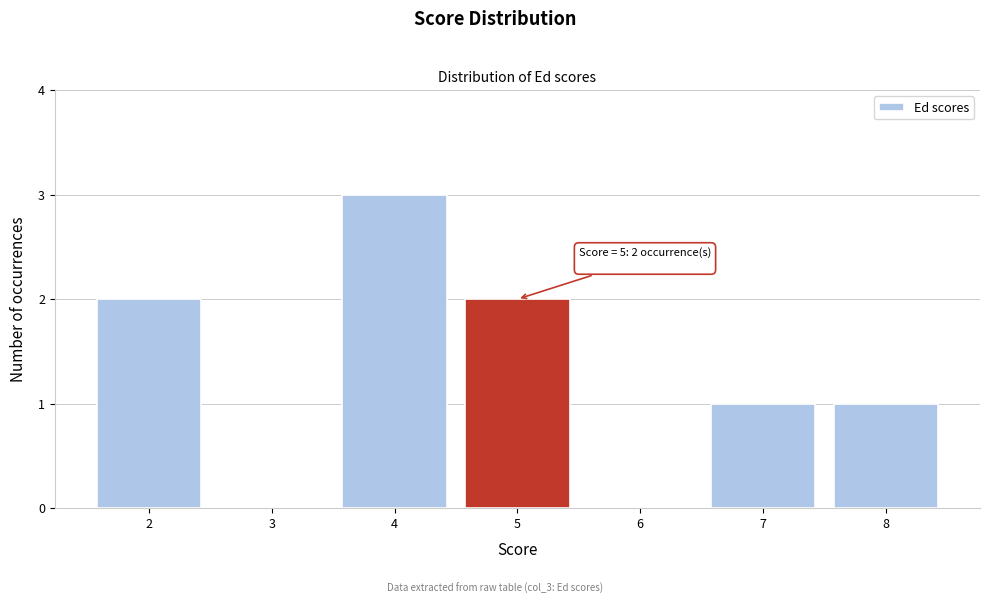

Reading left to right, transcribe all the data shown in this chart.

2=2	3=0	4=3	5=2	6=0	7=1	8=1